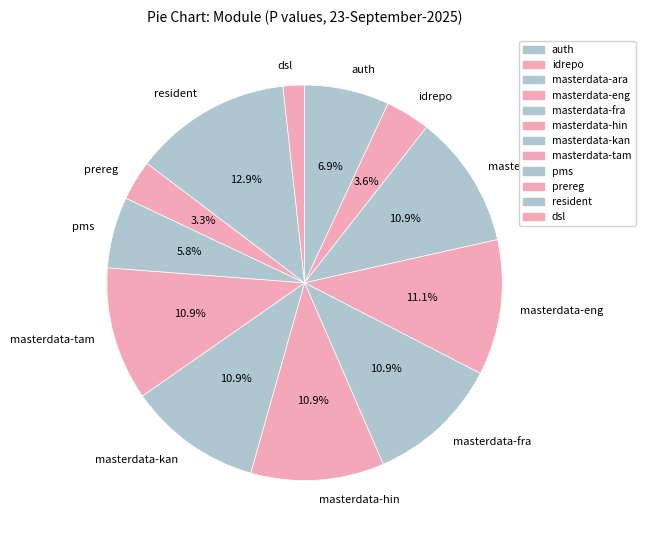

What is the smallest slice in the pie chart?

dsl